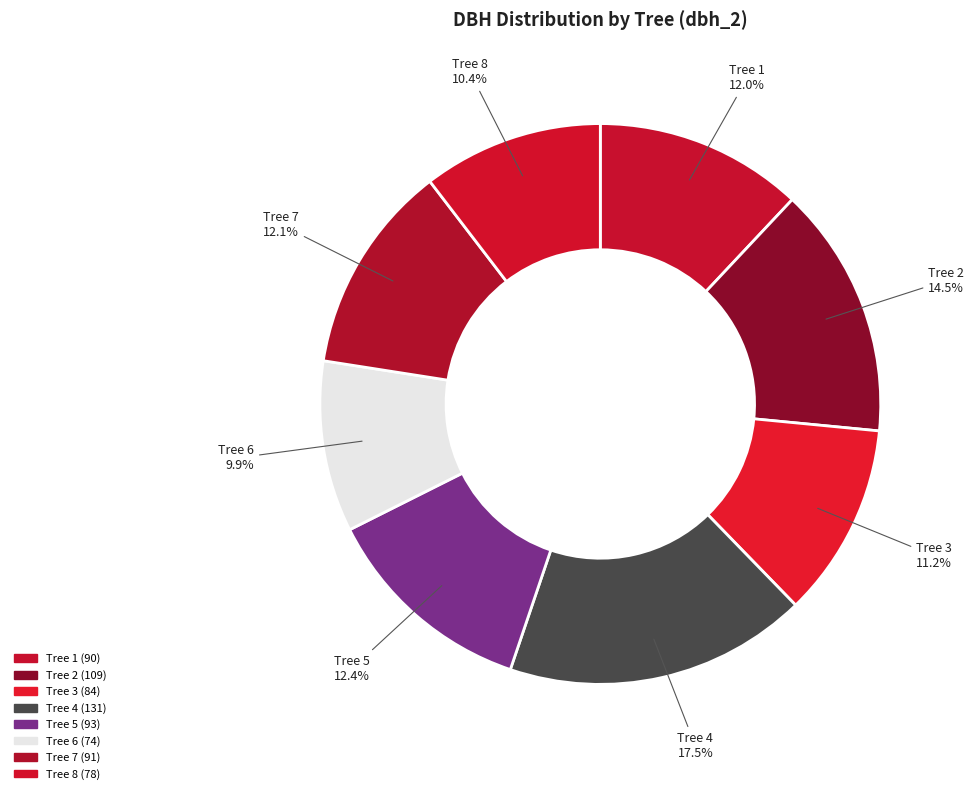

How many segments does this pie chart have?

8